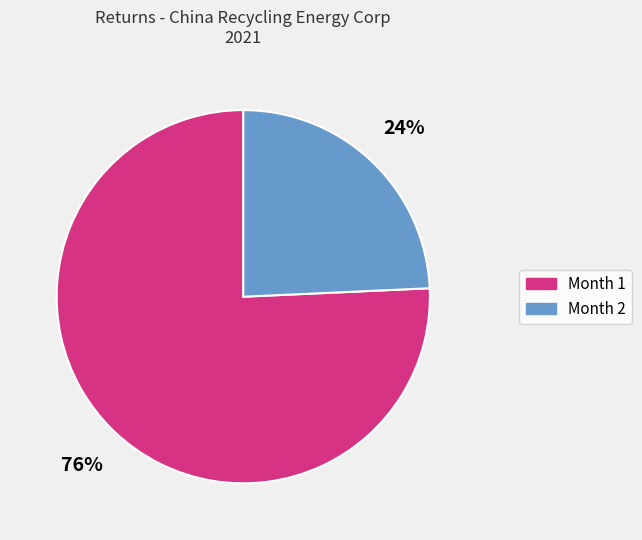

True or false: Month 2 accounts for 24% of the total.

True